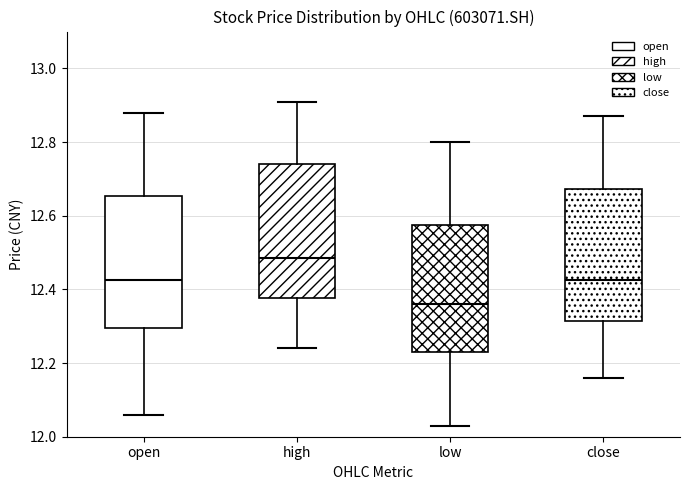

Which box's median line is the highest?

high